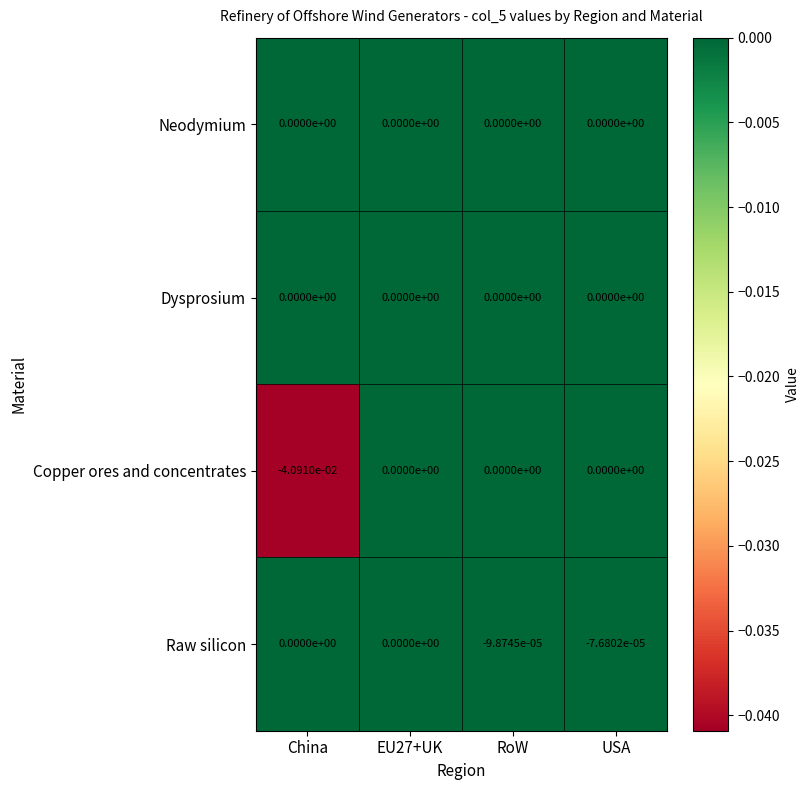

Which category has the lowest value across all series?

China